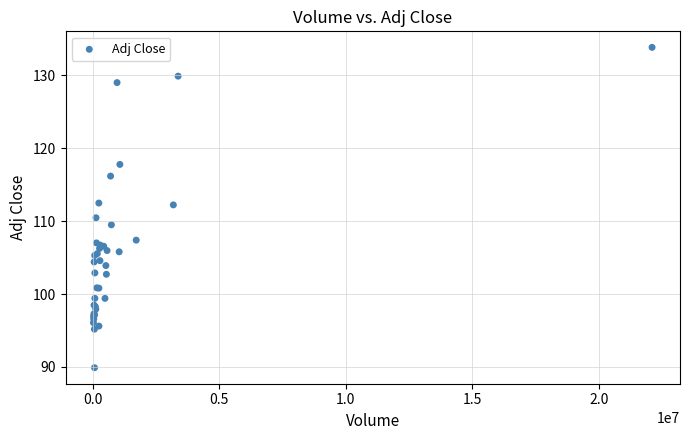

What Y value in the scatter plot is closest to 111?

110.5